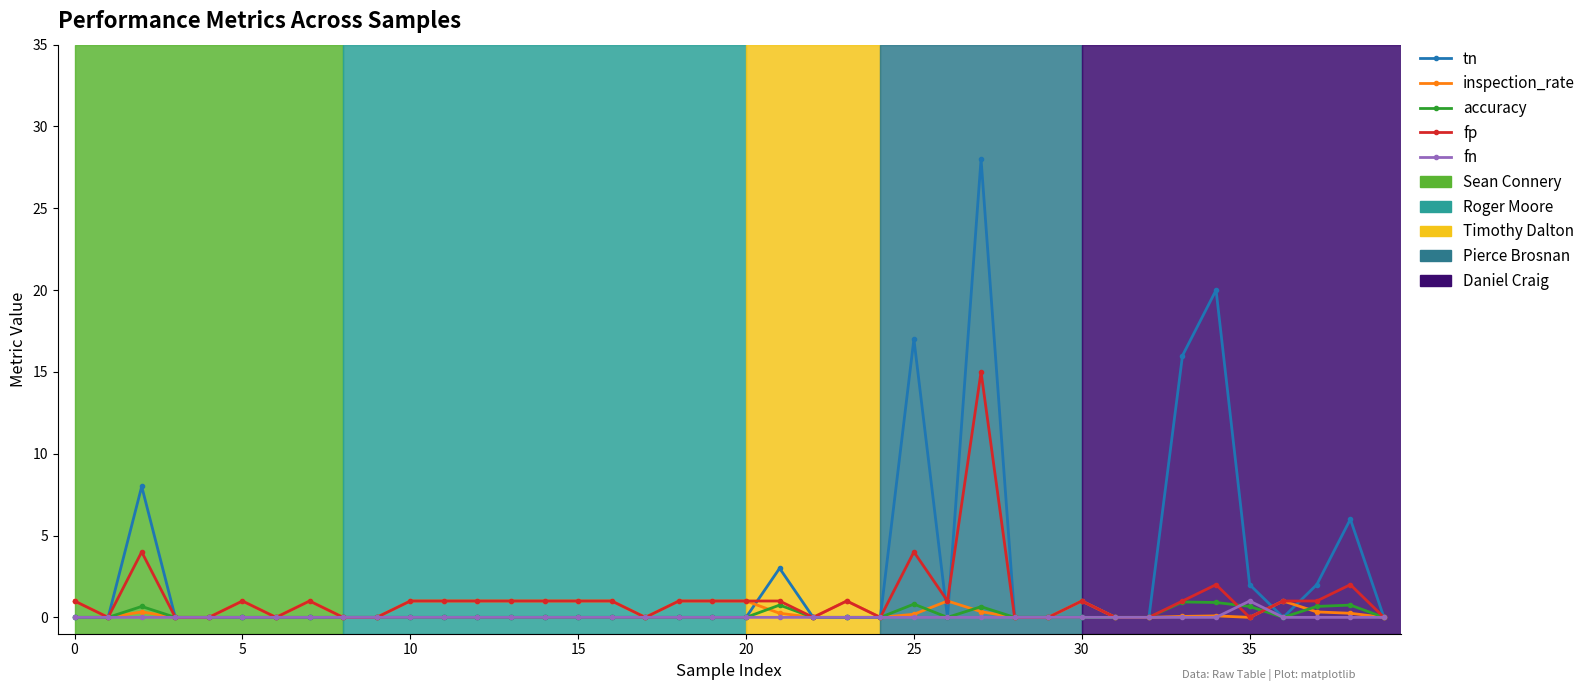

Which series has the largest range (max minus min)?

tn